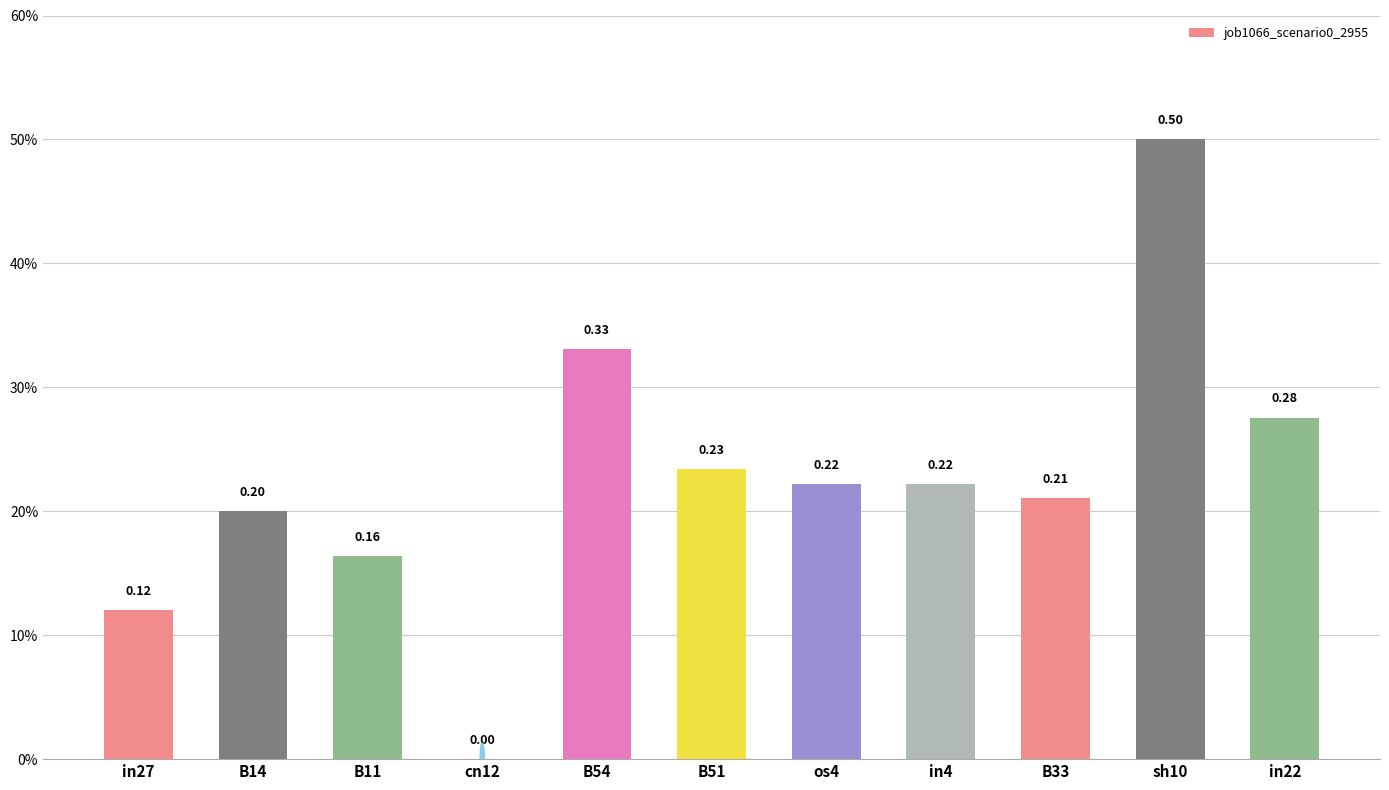

What is the maximum value shown in the chart?

0.5